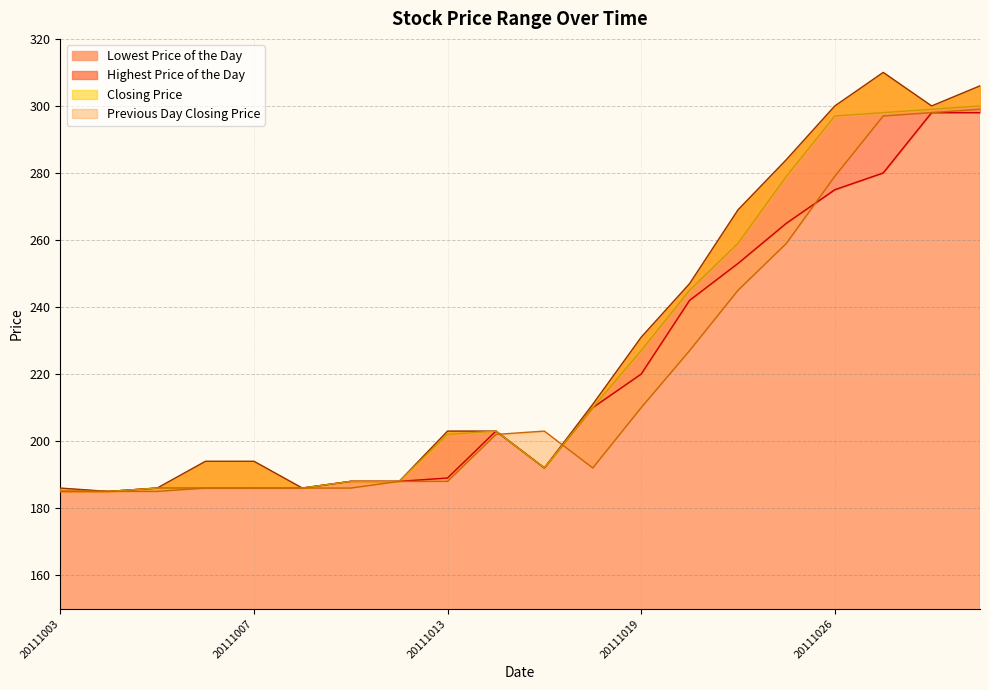

Which series has the largest total across all categories?

Highest Price of the Day